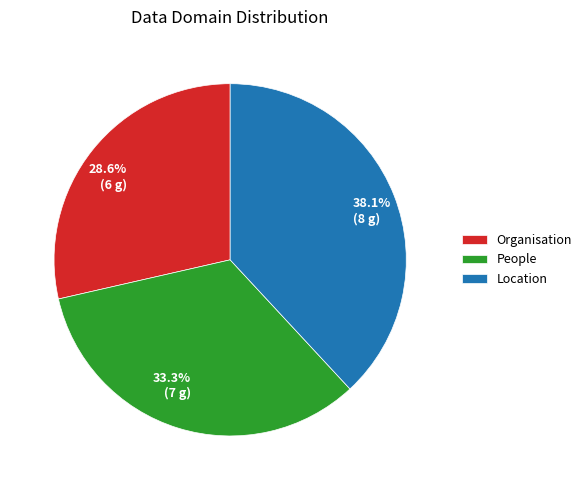

Between People and Organisation, which is larger?

People